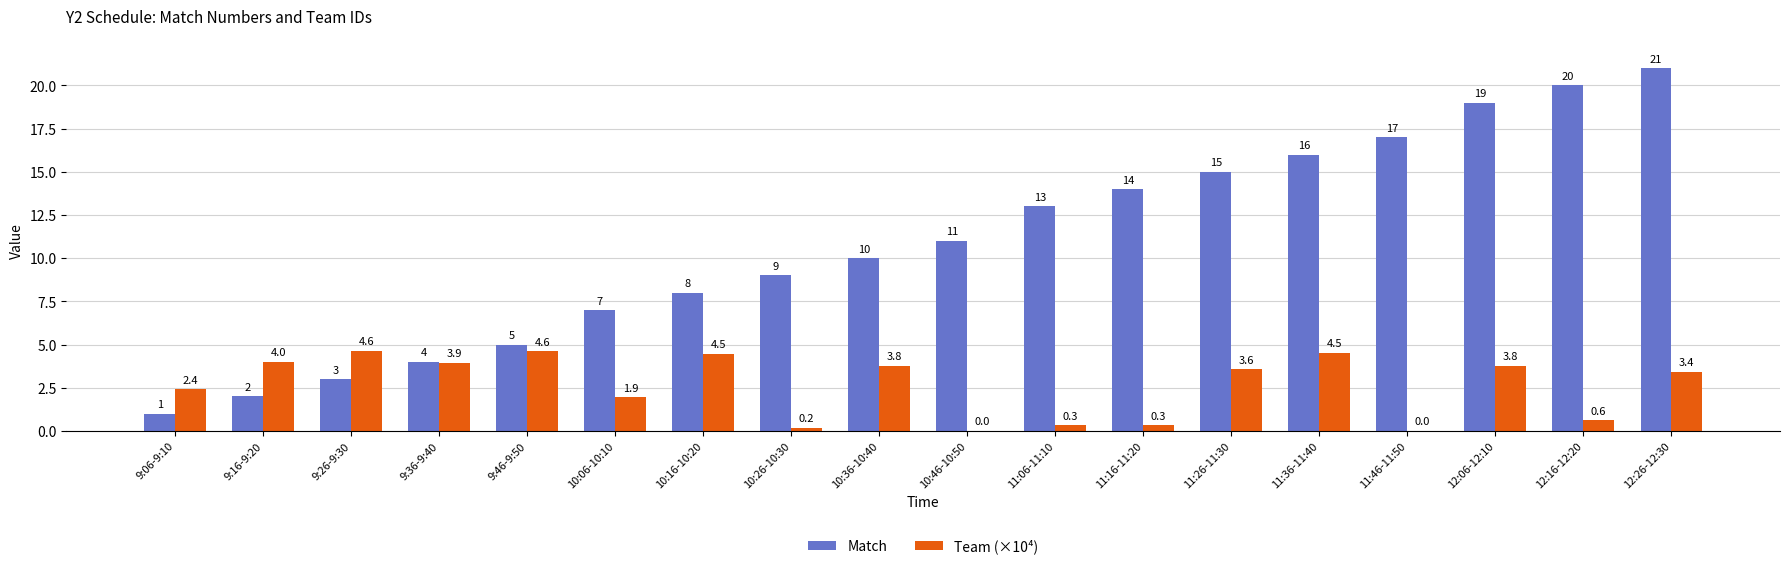

At which category is the sum across all series the highest?

12:26-12:30